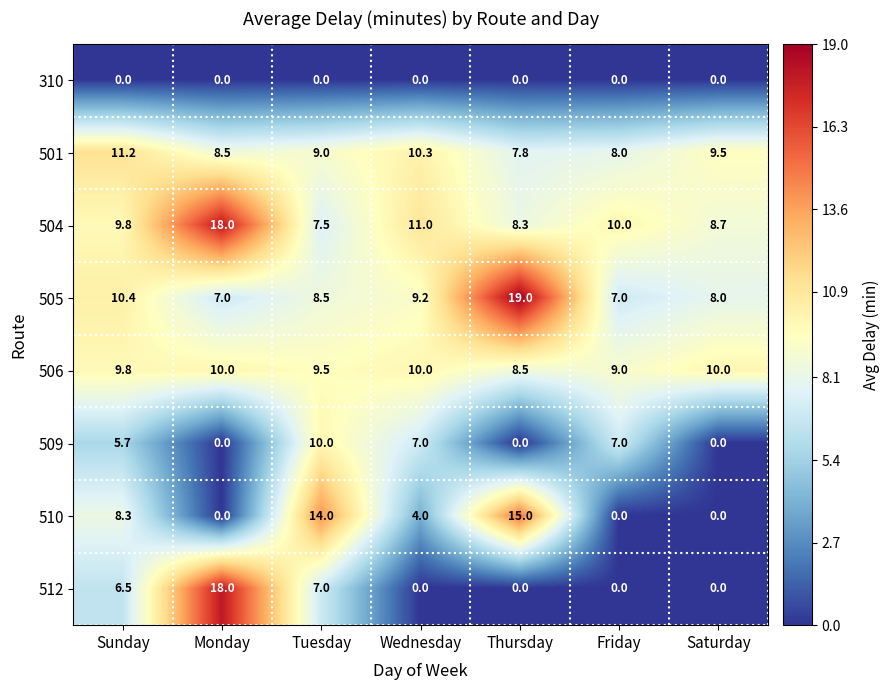

Which category has the highest value across all series?

Thursday